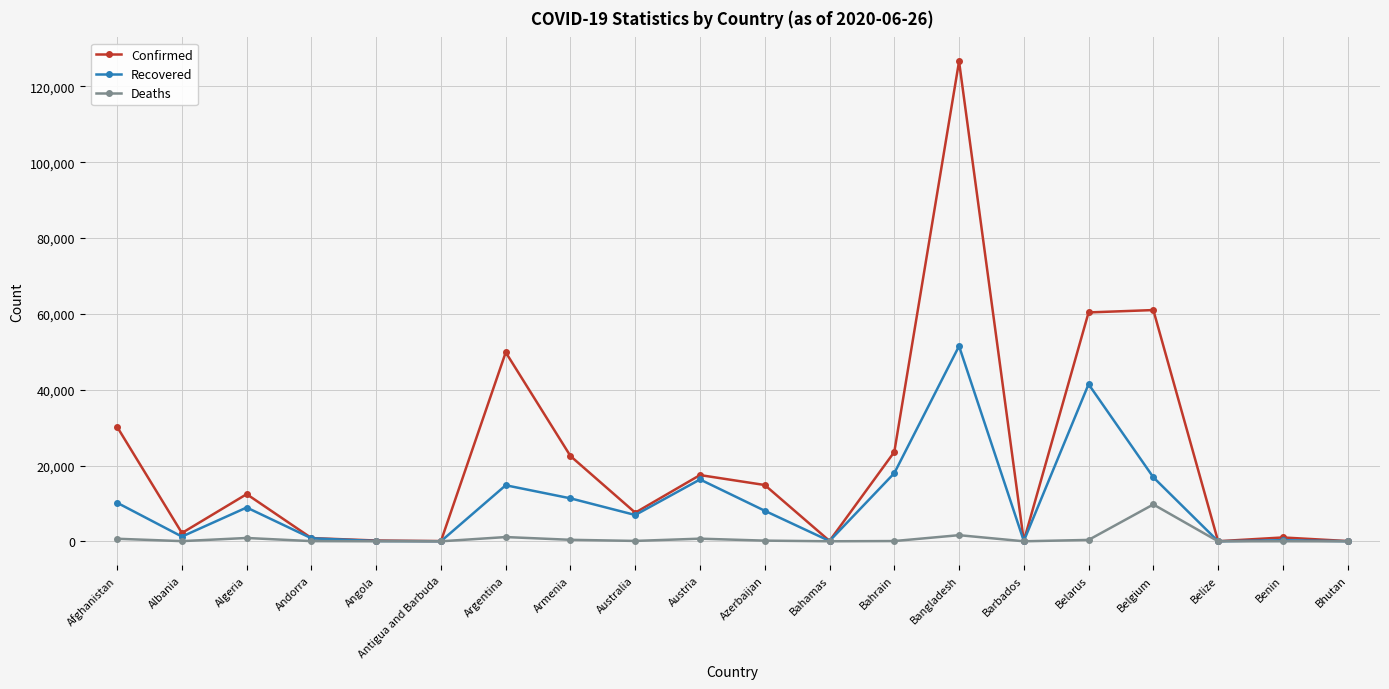

At which category is the sum across all series the highest?

Bangladesh